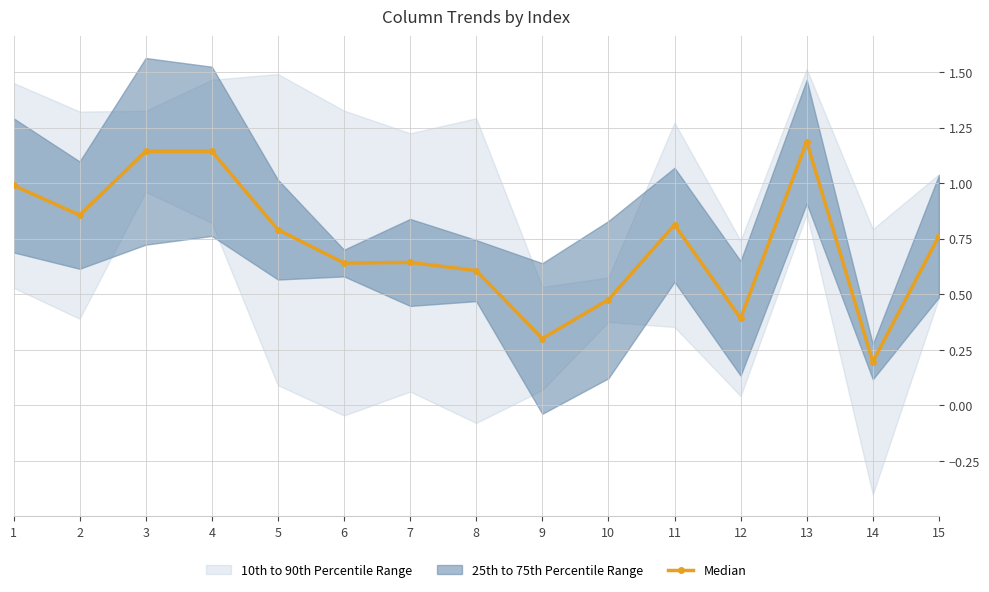

True or false: there are more than 2 points higher than both neighbors.

True